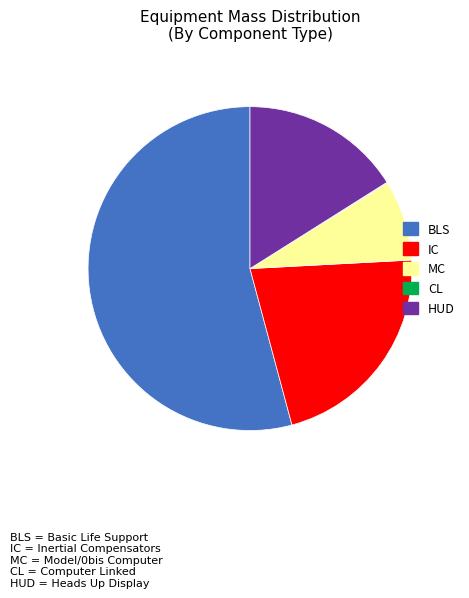

Is there any slice that represents more than half of the pie?

Yes